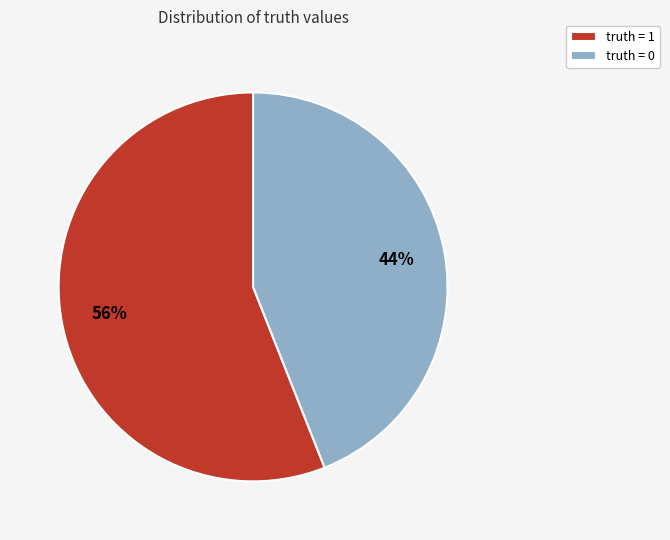

To the nearest percent, what is the difference between the largest and smallest slice percentages?

12%